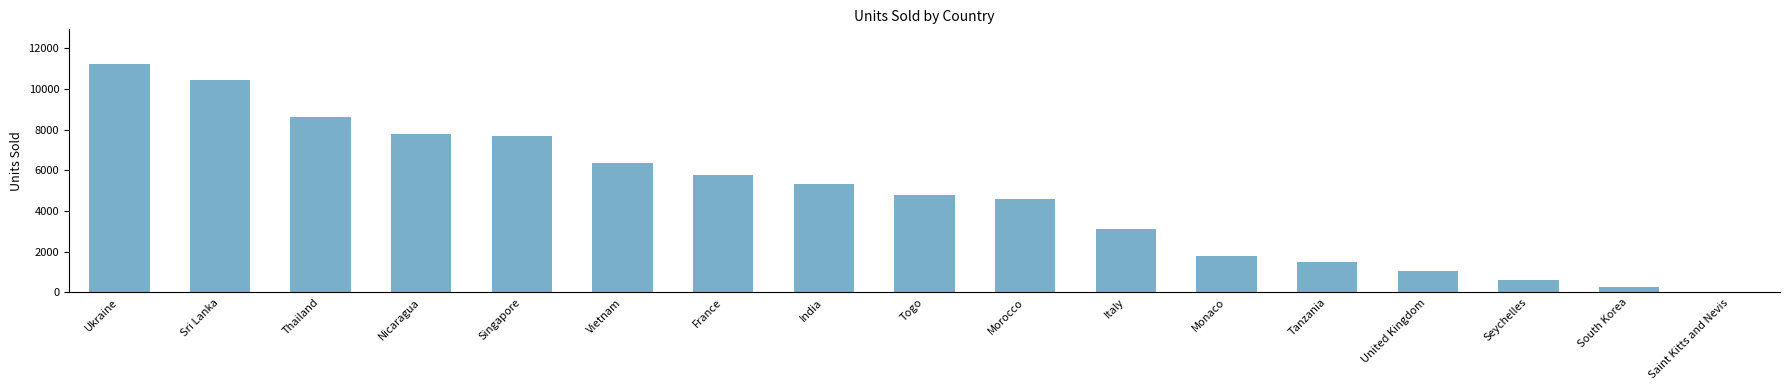

What is the maximum value shown in the chart?

11235